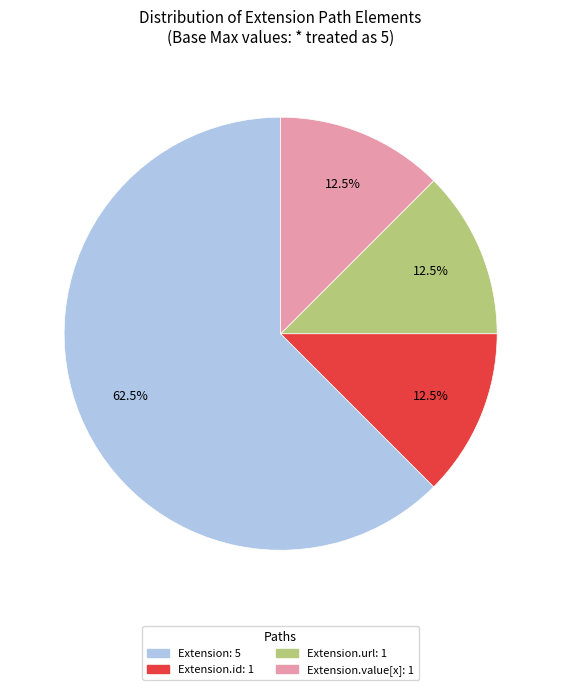

How many slices are in this pie chart?

4